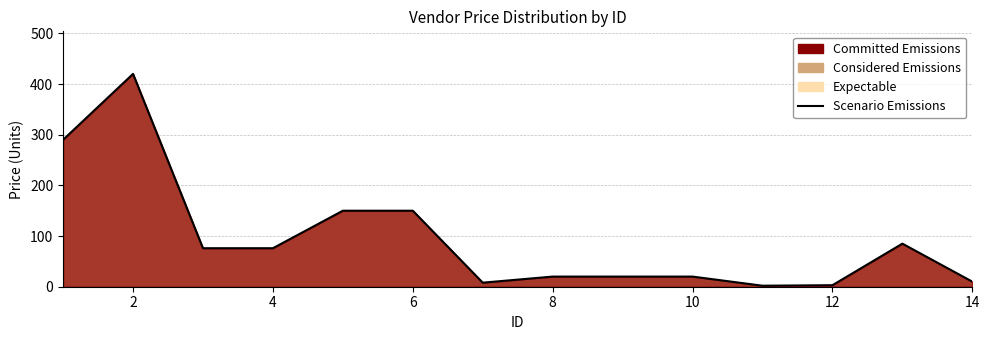

Does the chart have visible grid lines?

Yes